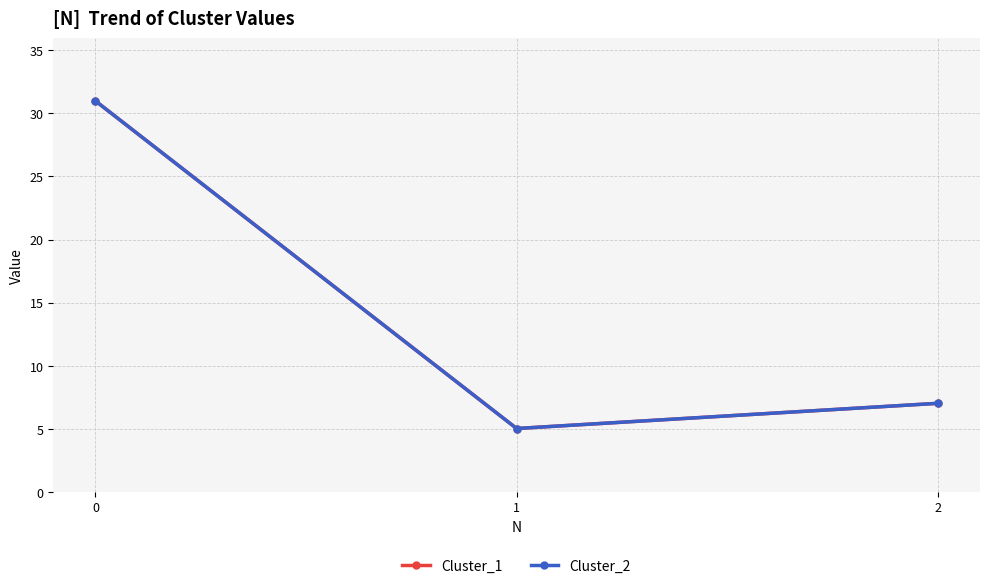

Is this an area chart (filled region under the line)?

No